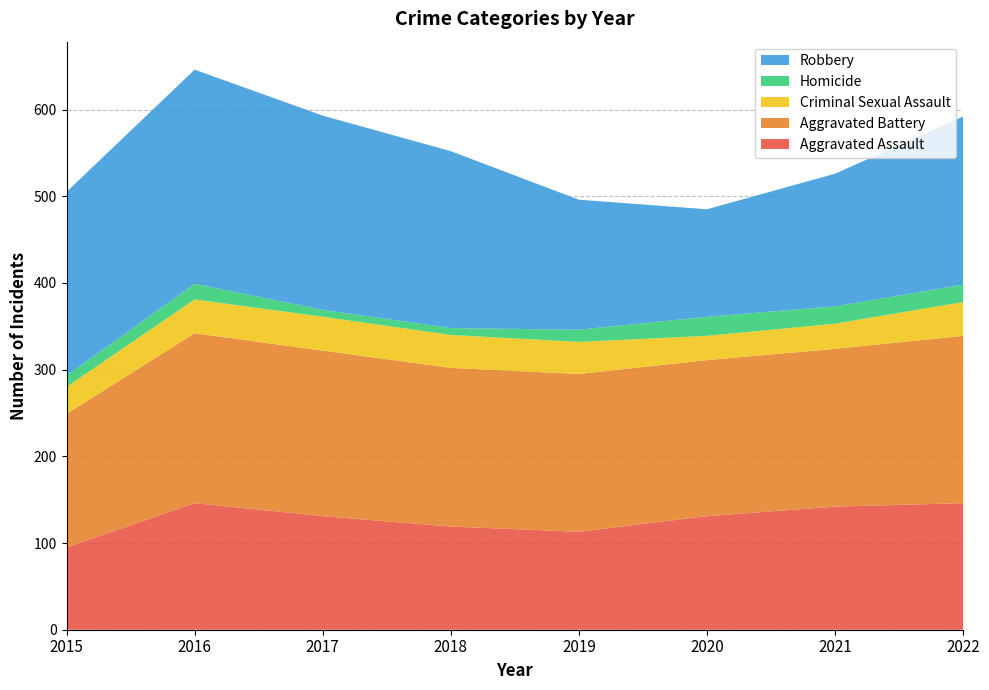

Reading left to right, extract all data points from this chart.

Aggravated Assault: 95	146	131	119	113	131	142	146
Aggravated Battery: 154	196	191	183	182	180	182	193
Criminal Sexual Assault: 31	39	39	38	37	28	29	39
Homicide: 13	18	8	8	14	22	20	20
Robbery: 212	247	224	204	150	124	153	194